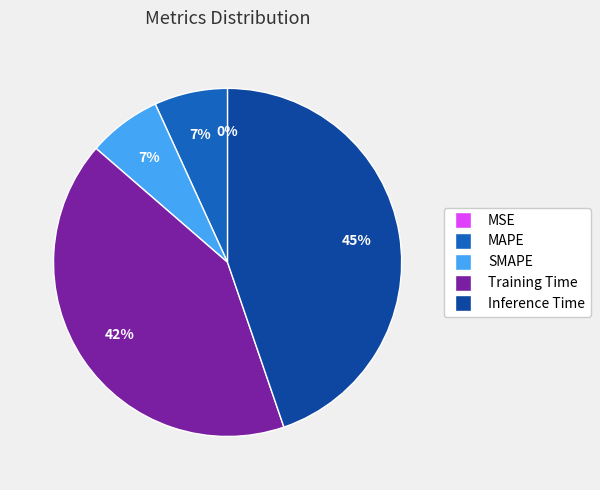

Between Training Time and MAPE, which is larger?

Training Time